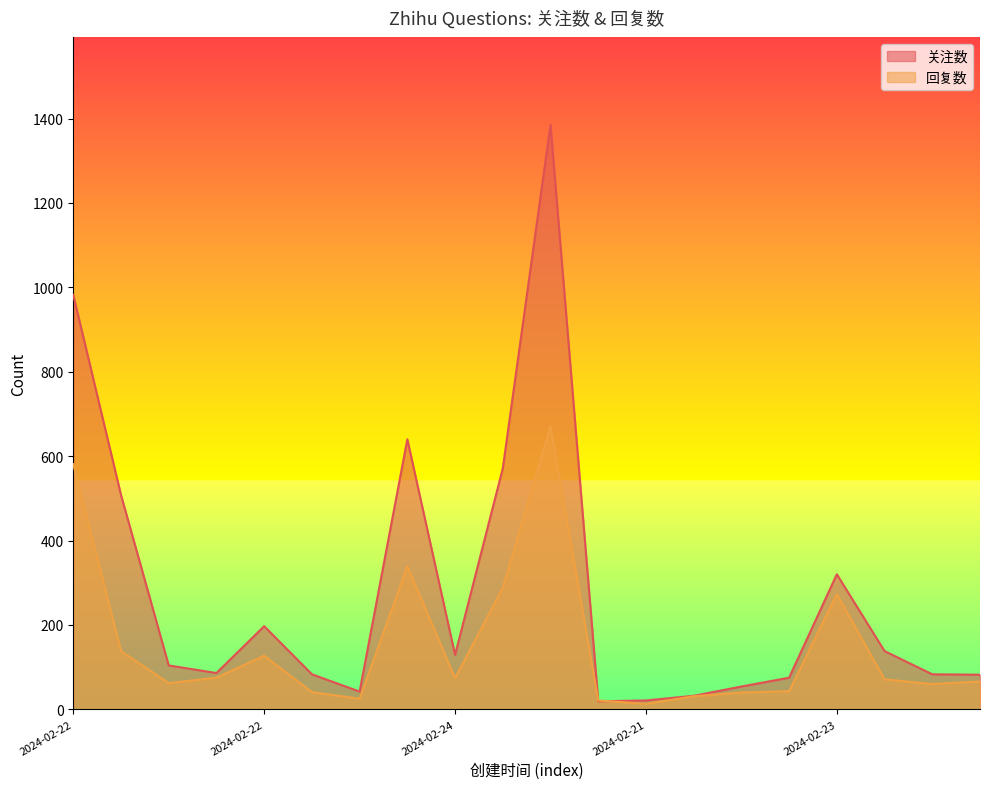

How many lines are shown in the chart?

2